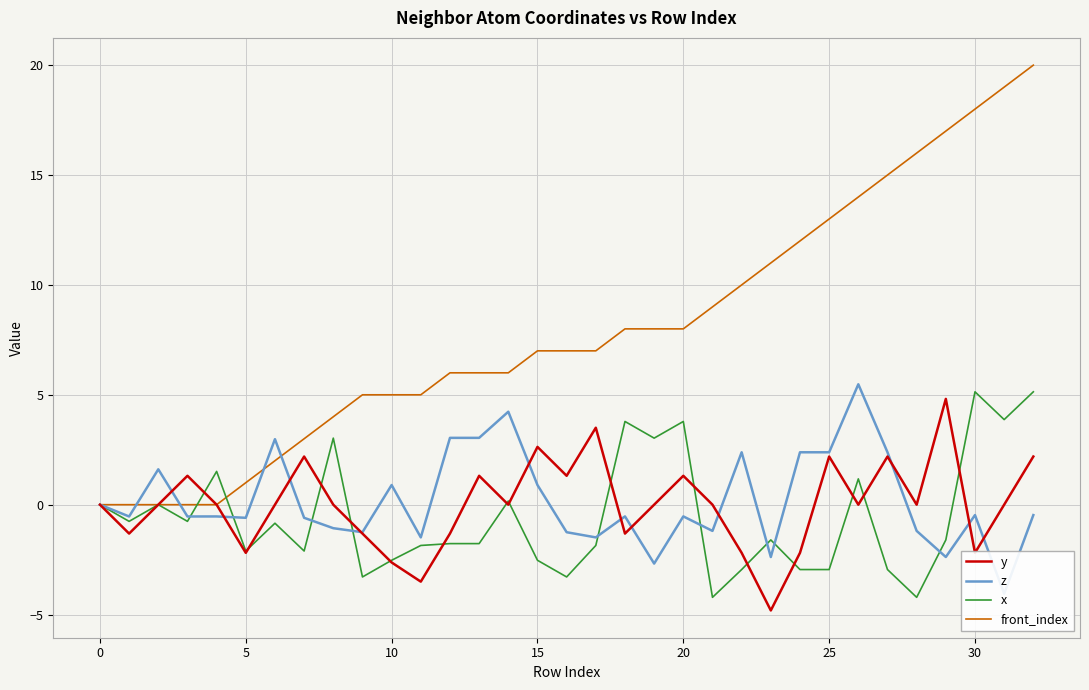

In y, how many points are higher than both neighbors (excluding endpoints)?

9